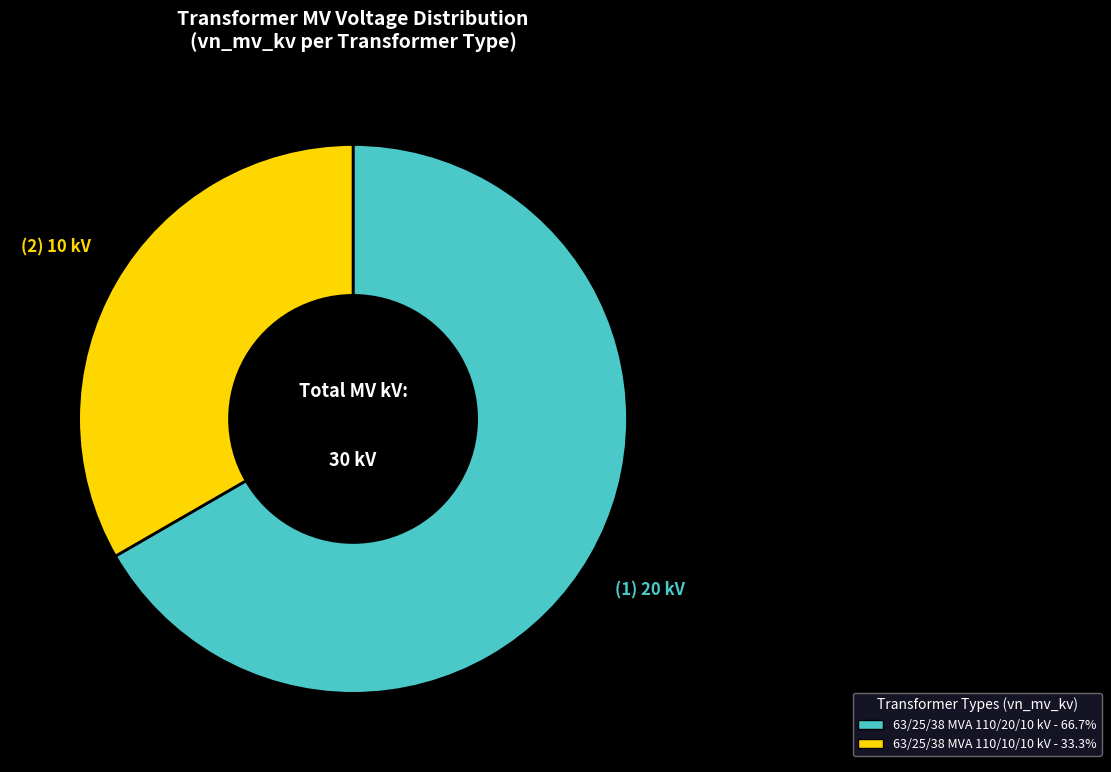

Is the sum of 63/25/38 MVA 110/20/10 kV and 63/25/38 MVA 110/10/10 kV greater than half?

Yes